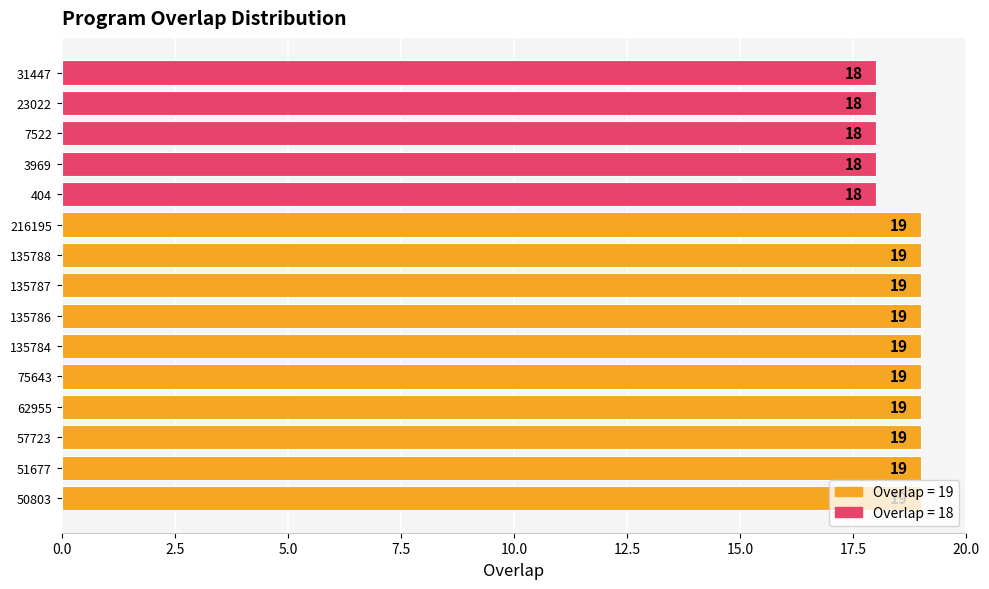

Is it true that the value at 216195 is 32?

False